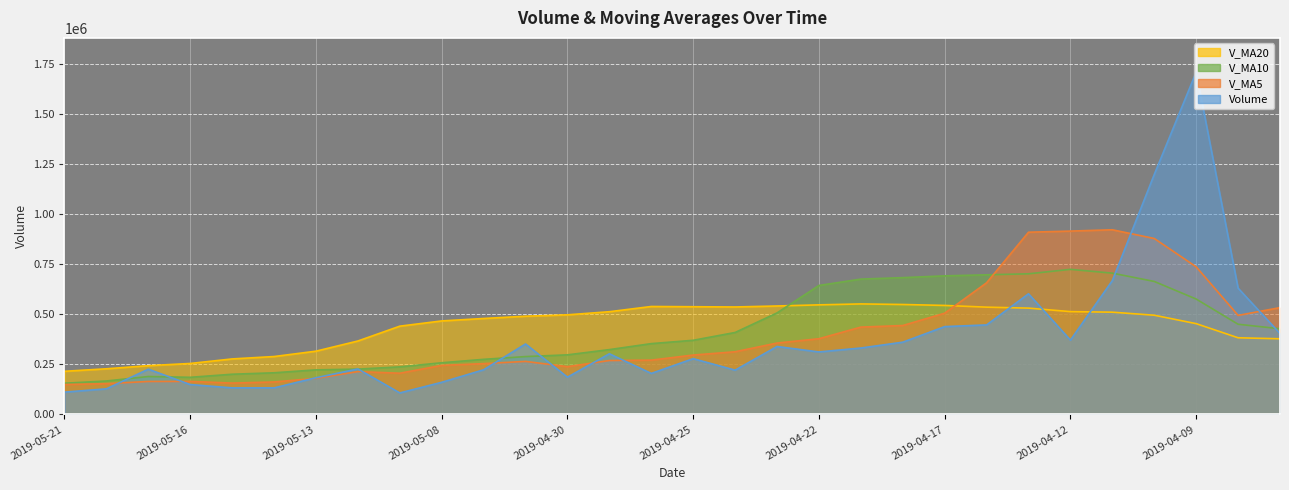

How many times do v_ma10 and v_ma5 cross each other?

1